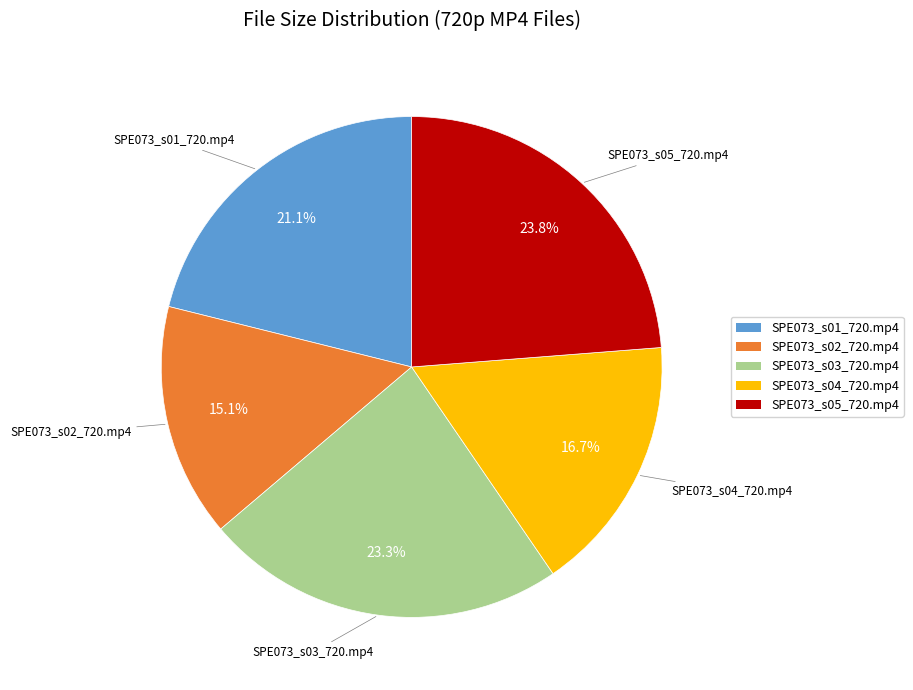

Is there a majority slice in this chart?

No